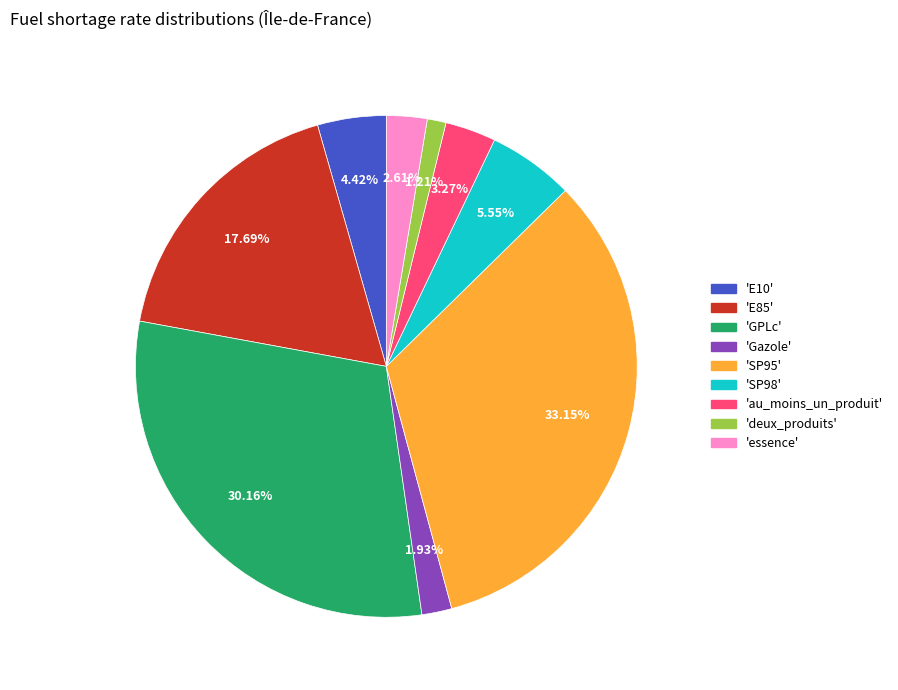

Does any single category account for the majority?

No